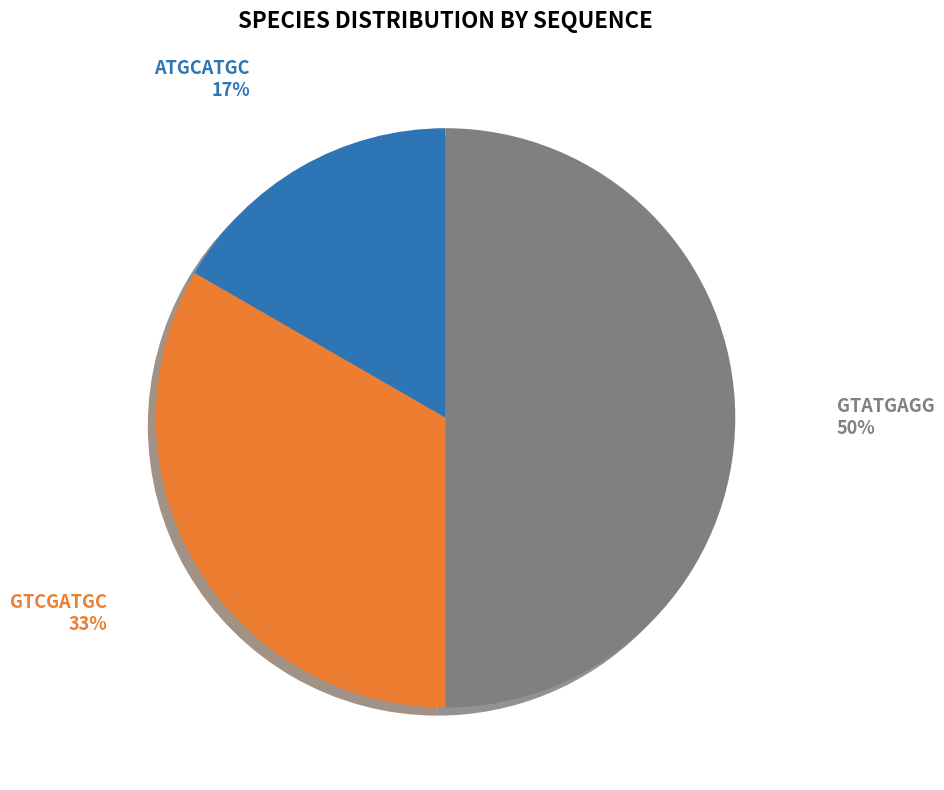

To the nearest percent, what is the combined percentage of GTCGATGC and GTATGAGG?

83%